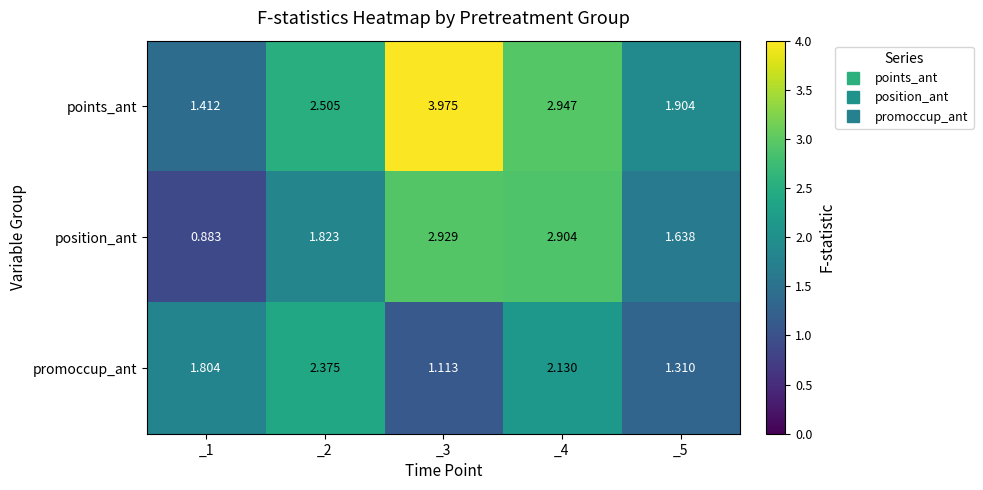

Is the value of position_ant at _3 greater than the value of promoccup_ant at _3?

Yes